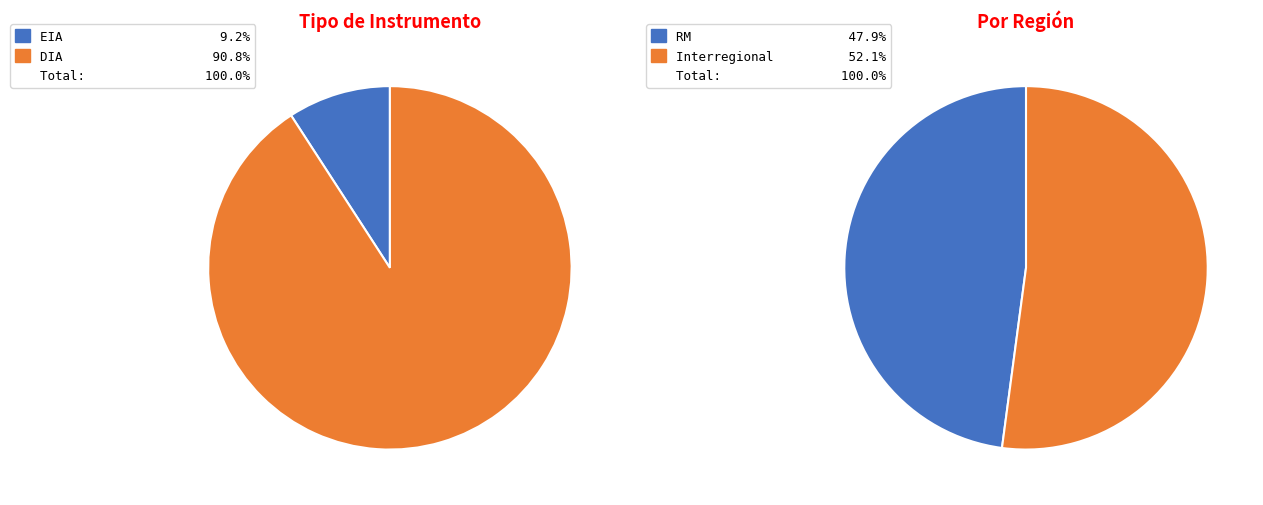

To the nearest percent, what percentage of the pie is EIA?

9%